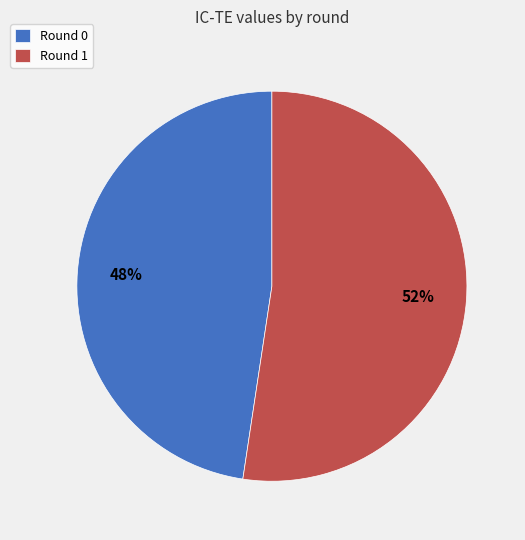

What is the largest slice in the pie chart?

Round 1